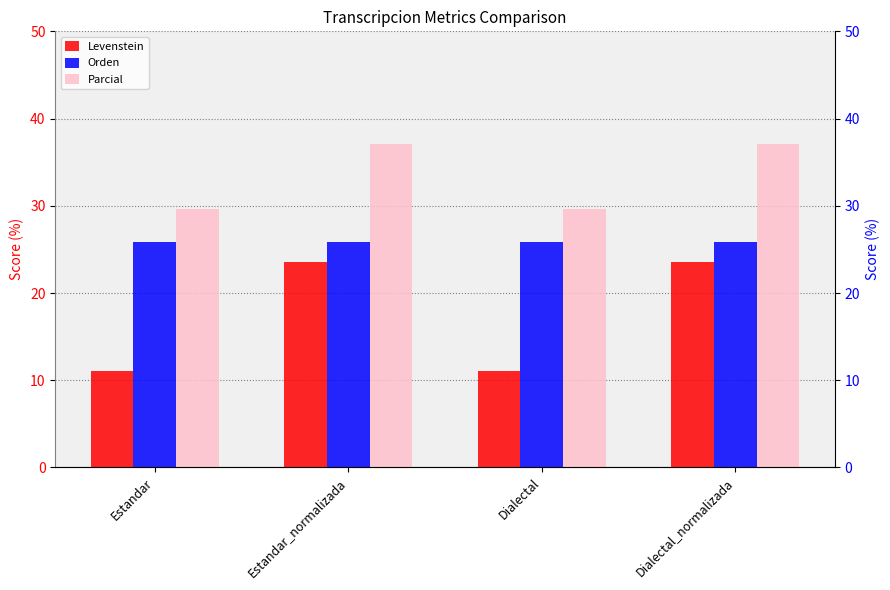

Which label corresponds to the smallest value in the chart?

Estandar